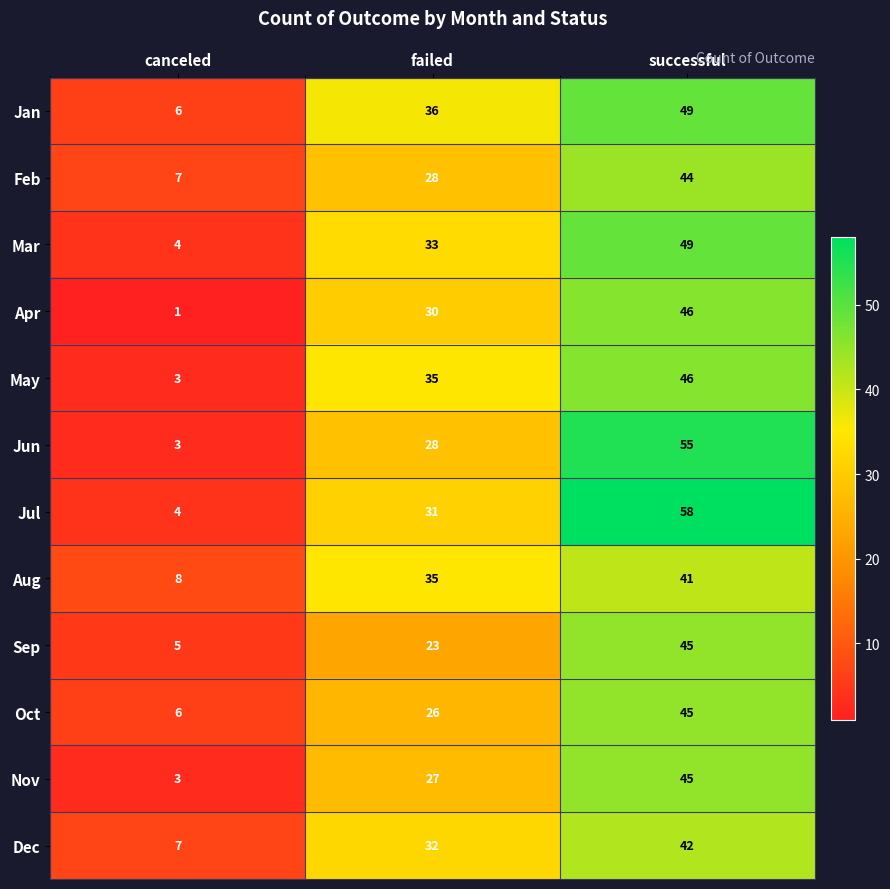

At which category is the sum across all series the highest?

successful